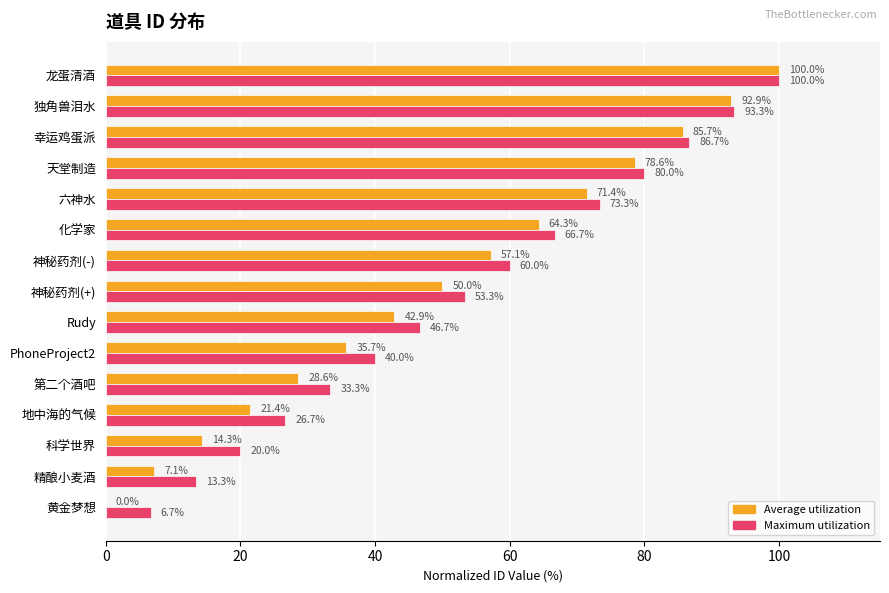

The value of Maximum utilization at 幸运鸡蛋派 is 86.7. True or false?

True